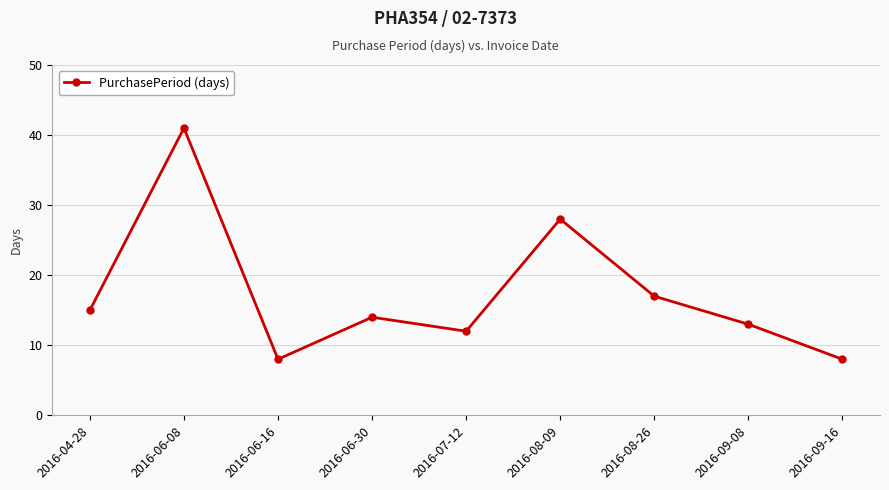

Between 2016-08-09 and 2016-07-12, which is larger?

2016-08-09